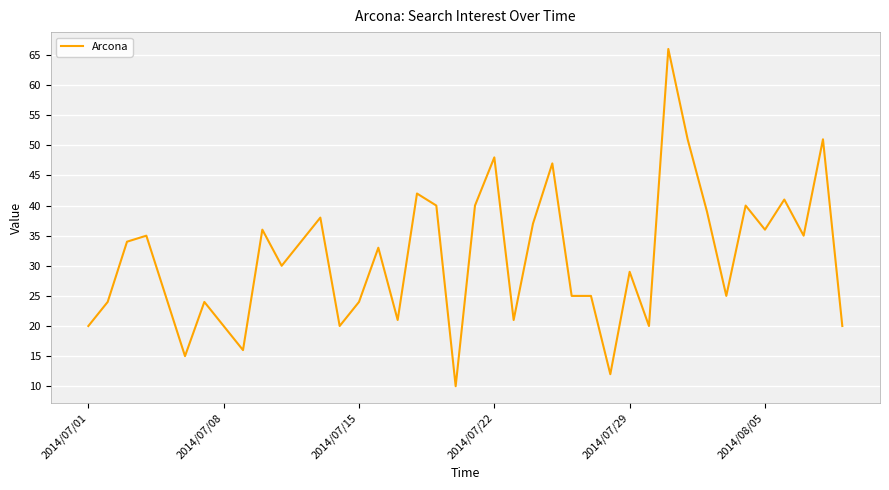

What is the smallest value displayed?

10